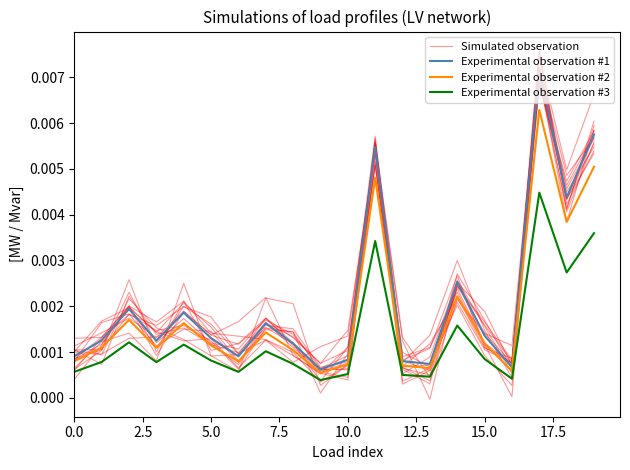

True or false: Experimental observation #1 and Experimental observation #3 intersect in this chart.

False